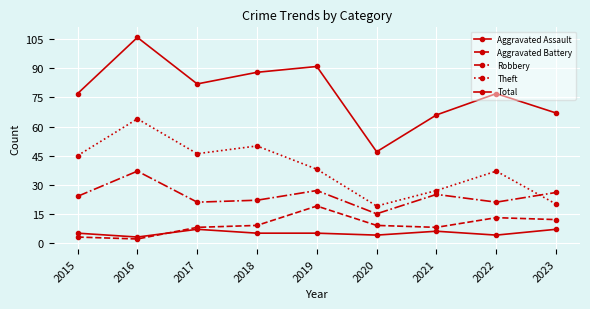

Is this an area chart (filled region under the line)?

No